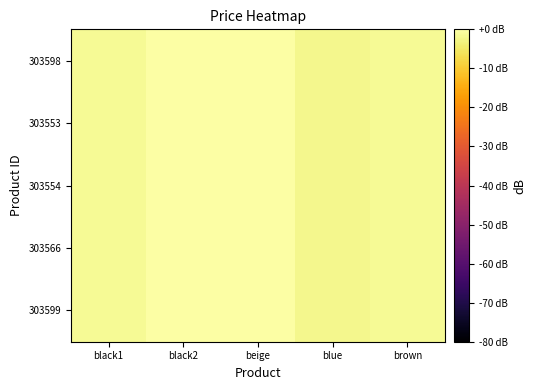

At how many categories does at least one series exceed -1?

2